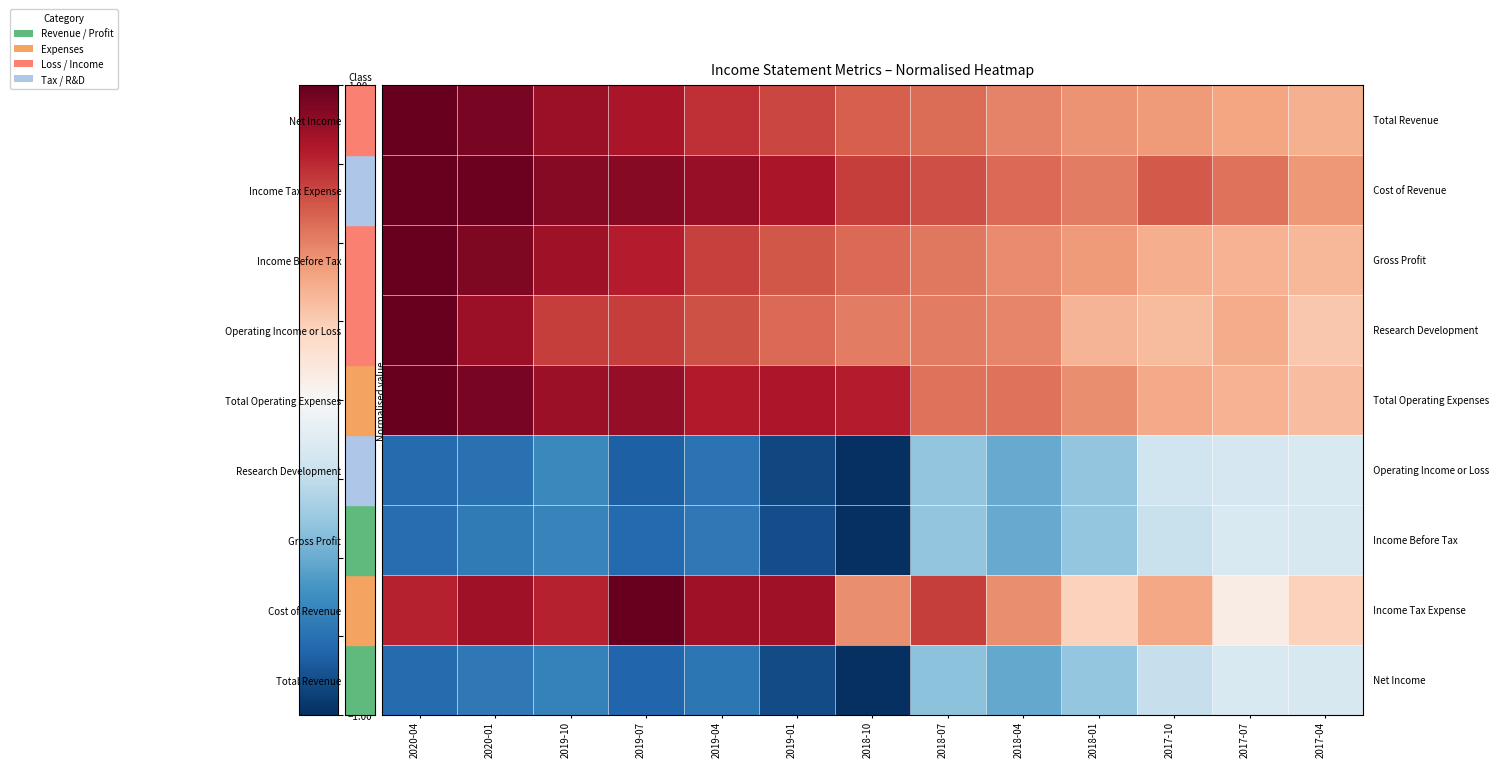

Which label corresponds to the largest value in the chart?

2020-04